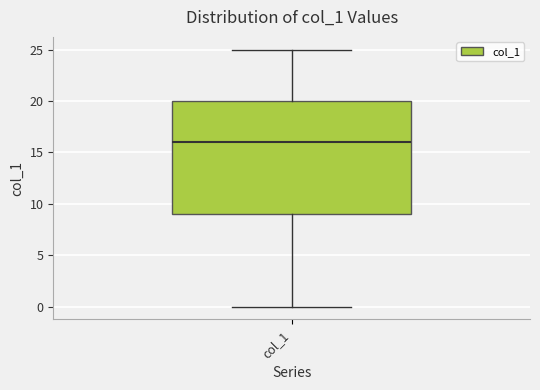

Where is the upper edge of the box for col_1 on the y-axis? The values are not printed on the chart, so give them approximately, as read against the axis.

20